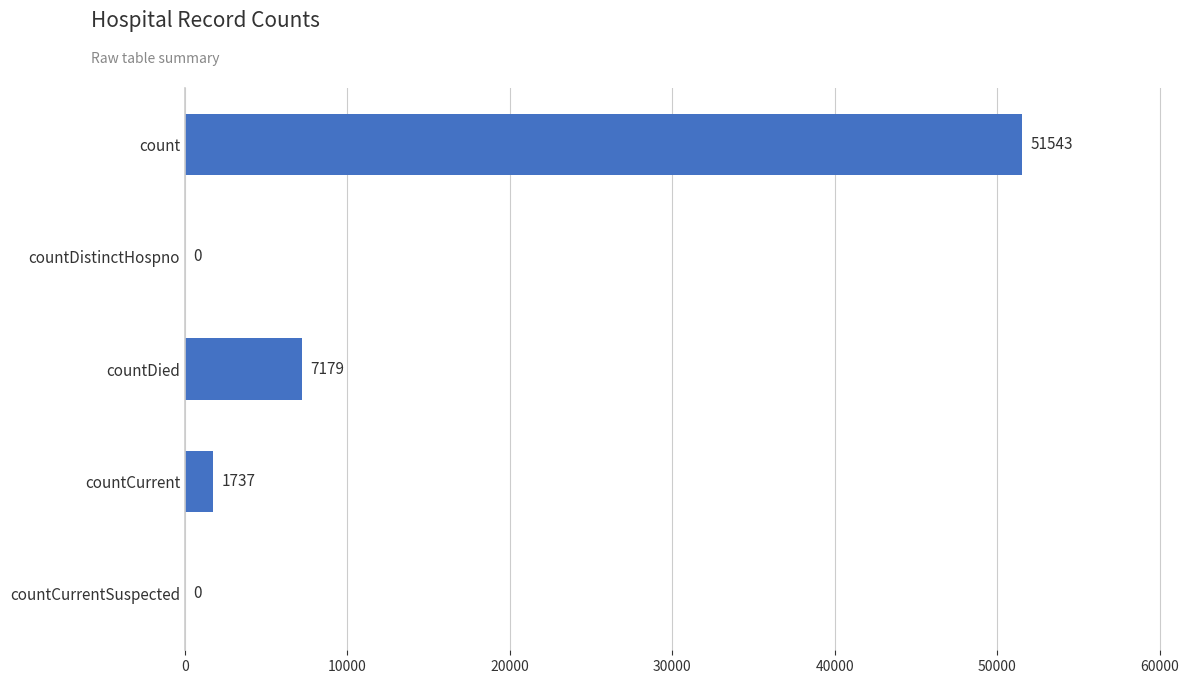

What is the sum of all values?

60459